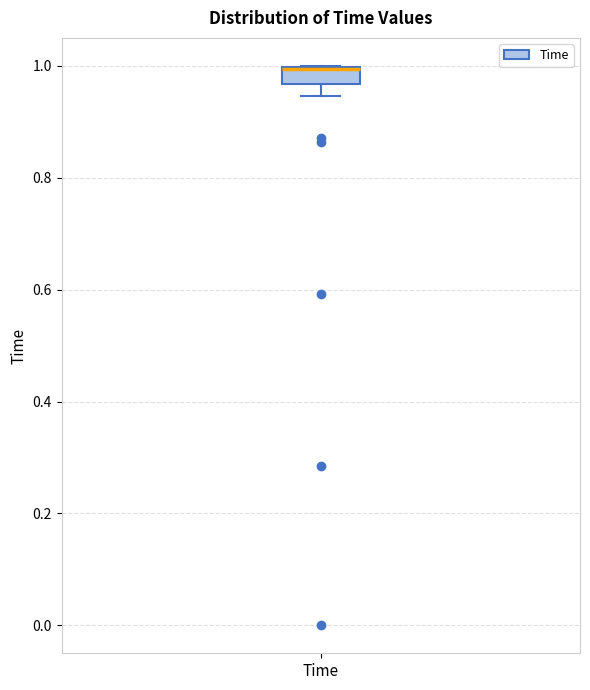

Where is the lower edge of the box for Time on the y-axis? The values are not printed on the chart, so give them approximately, as read against the axis.

0.96